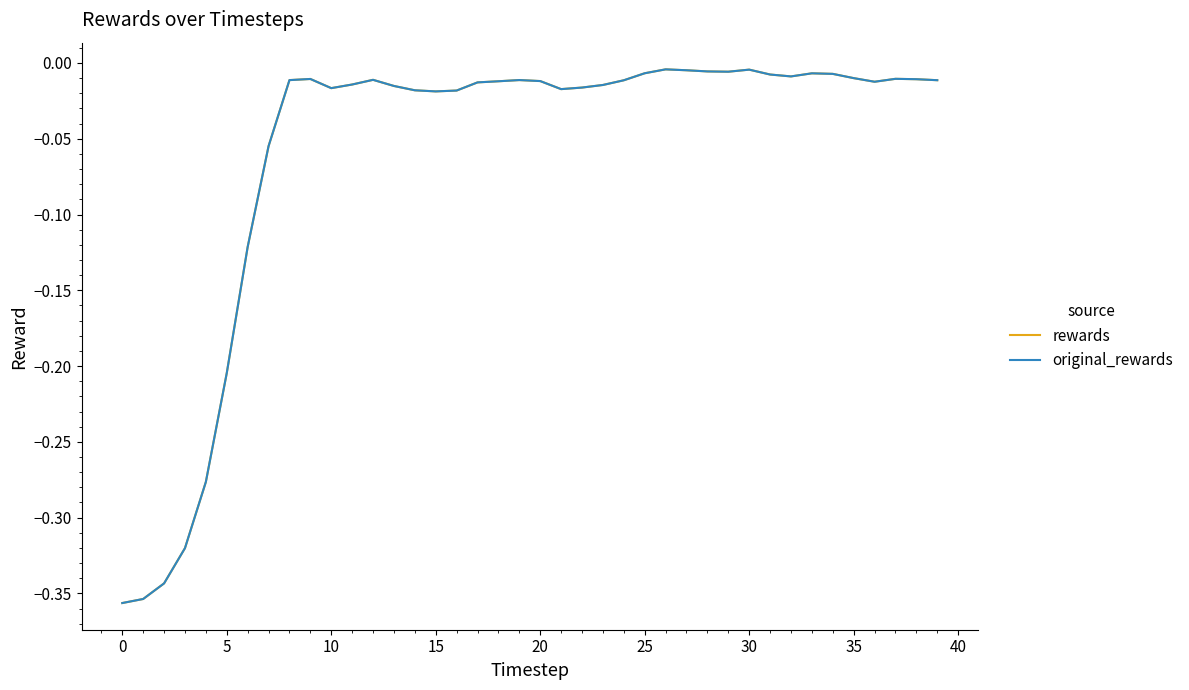

At which category is the sum across all series the highest?

26